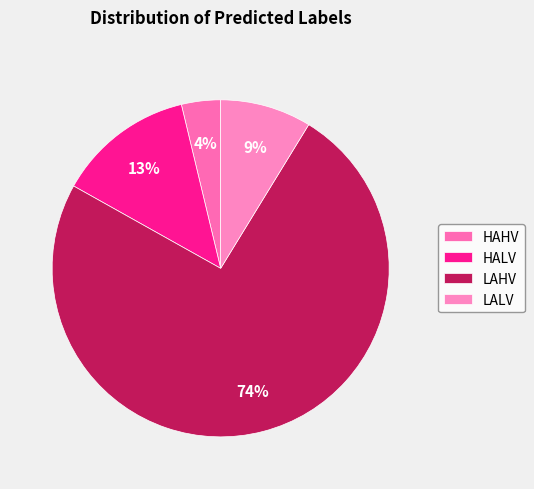

What is the largest slice in the pie chart?

LAHV